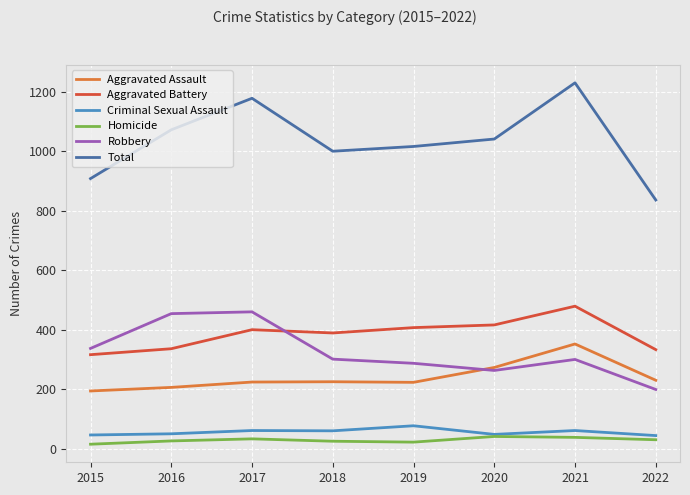

What is the difference between the maximum and minimum values in the Homicide series?

26